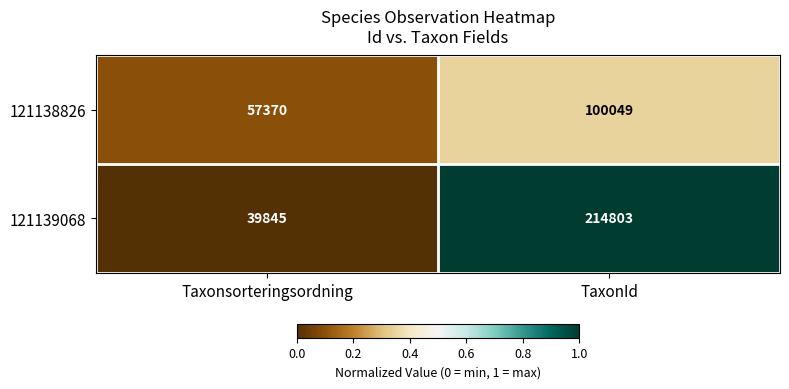

Which series changed the most between Taxonsorteringsordning and TaxonId?

121139068